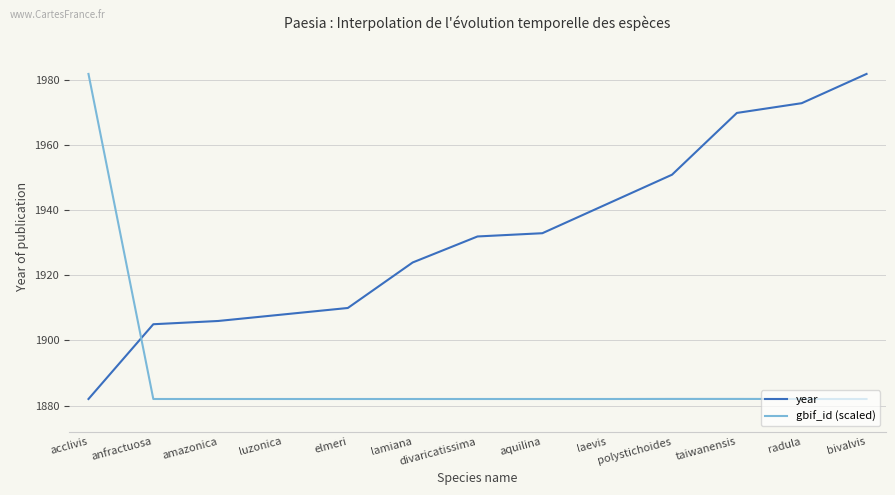

What is the maximum value shown in the chart?

1982.0